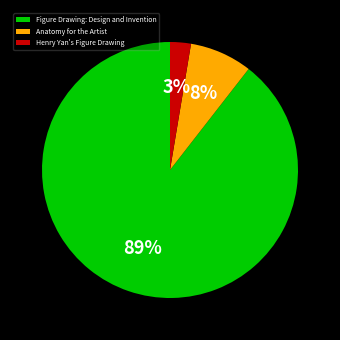

Rank the categories by value from lowest to highest.

Henry Yan's Figure Drawing, Anatomy for the Artist, Figure Drawing: Design and Invention